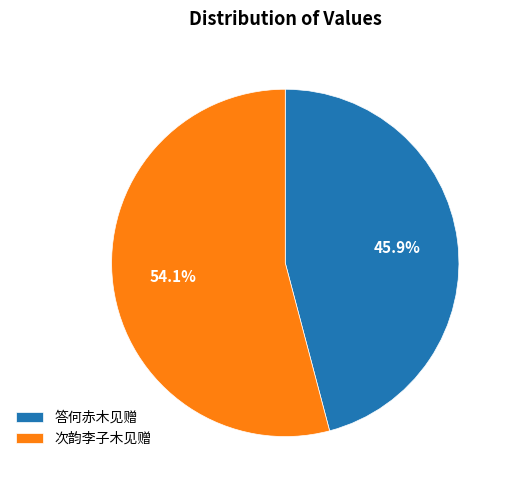

How many slices are in this pie chart?

2